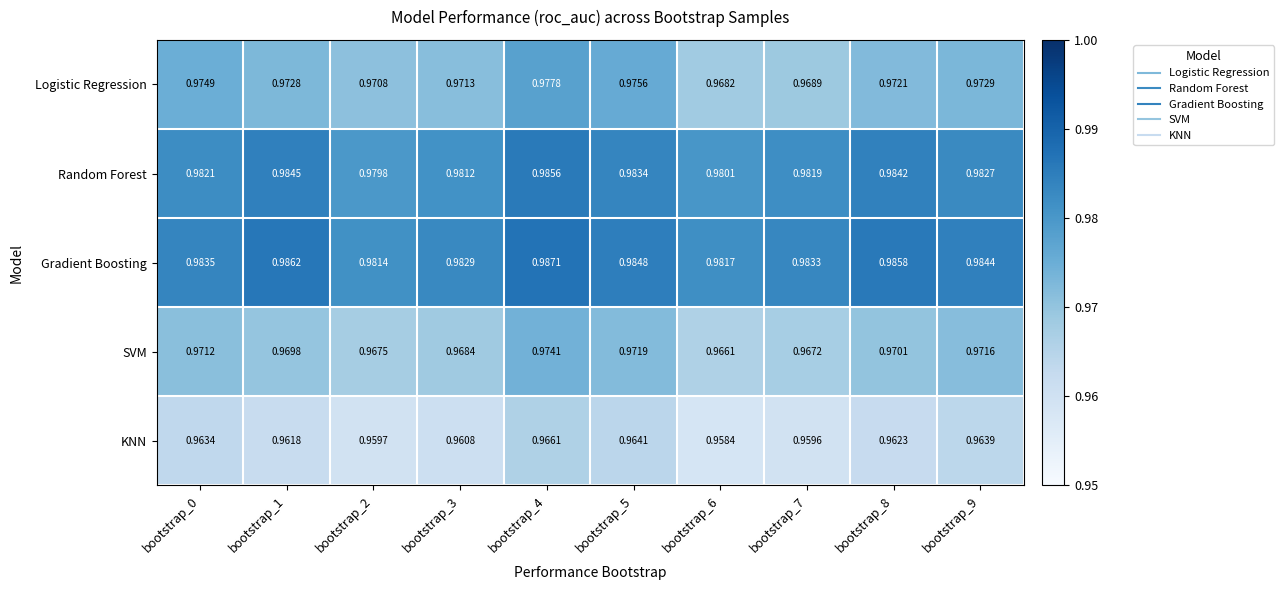

At bootstrap_2, list the series in order from largest to smallest.

Gradient Boosting, Random Forest, Logistic Regression, SVM, KNN